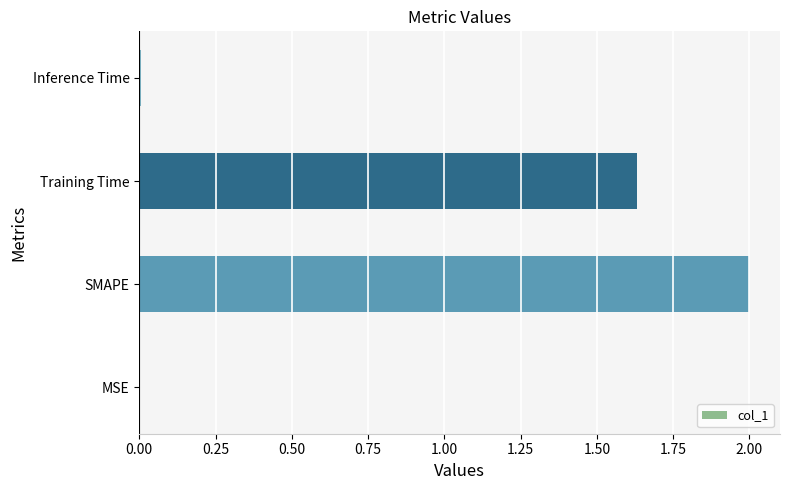

Count the number of values greater than 1.

2